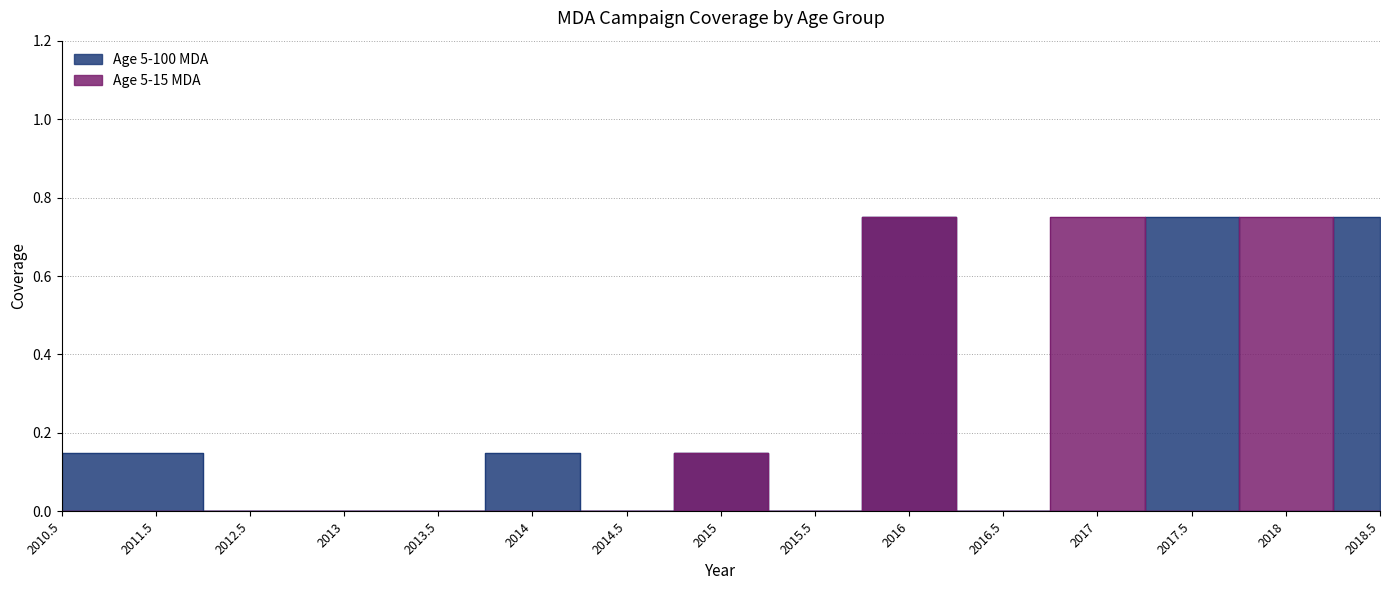

True or false: Age 5-100 MDA has a value of 0.3 at 2013.5.

False